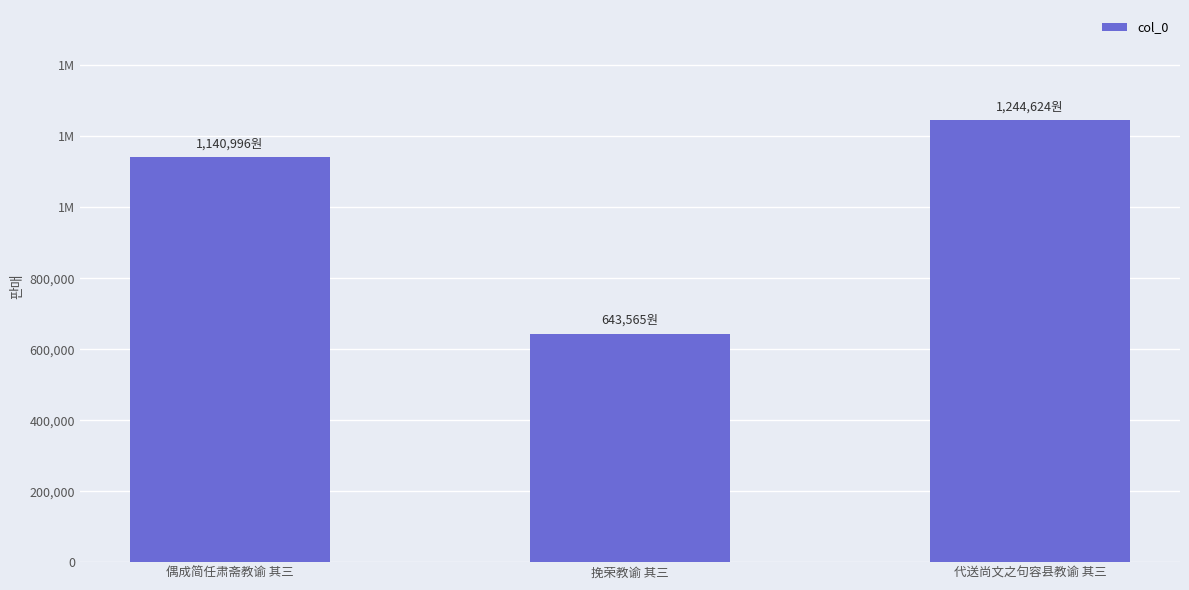

Read the value at 代送尚文之句容县教谕 其三, to the nearest 50.

1244600